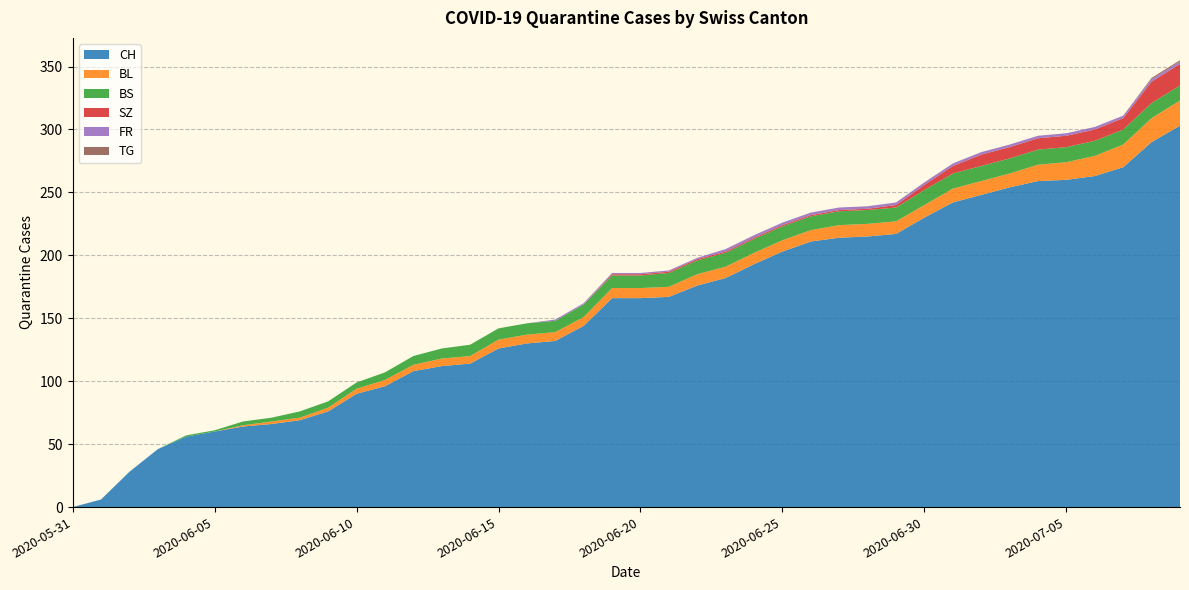

Reading left to right, list all the values displayed in this chart.

CH: 0	6	28	46	56	60	64	66	69	76	90	96	108	112	114	126	130	132	144	166	166	167	176	182	193	203	211	214	215	217	230	242	248	254	259	260	263	270	290	303
BL: 0	0	0	0	0	0	1	2	2	3	4	5	5	6	6	7	7	7	7	8	8	8	9	9	9	9	9	10	10	10	10	11	11	11	13	14	16	18	19	20
BS: 0	0	0	0	1	1	3	3	5	5	5	6	7	8	9	9	9	9	10	10	10	11	11	11	11	11	11	11	11	11	12	12	12	12	12	12	12	12	12	12
SZ: 0	0	0	0	0	0	0	0	0	0	0	0	0	0	0	0	0	0	0	1	1	1	1	1	1	1	1	1	1	2	4	6	9	9	9	9	9	9	17	17
FR: 0	0	0	0	0	0	0	0	0	0	0	0	0	0	0	0	0	1	1	1	1	1	1	2	2	2	2	2	2	2	2	2	2	2	2	2	2	2	2	2
TG: 0	0	0	0	0	0	0	0	0	0	0	0	0	0	0	0	0	0	0	0	0	0	0	0	0	0	0	0	0	0	0	0	0	0	0	0	0	0	1	1